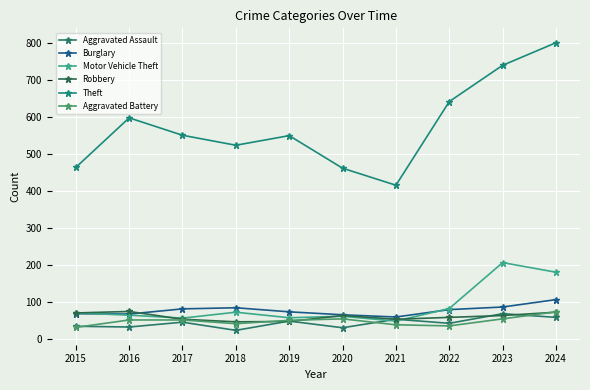

Count the number of categories in the chart.

10